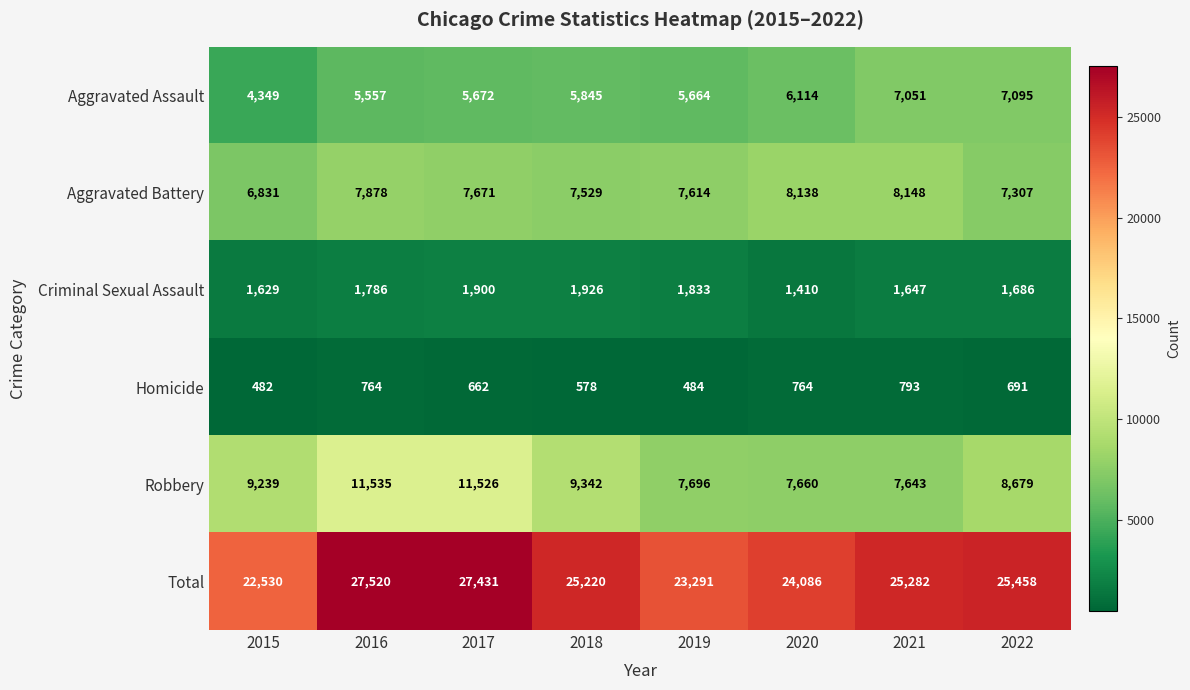

Where is Aggravated Assault nearest to the value 5722?

2017